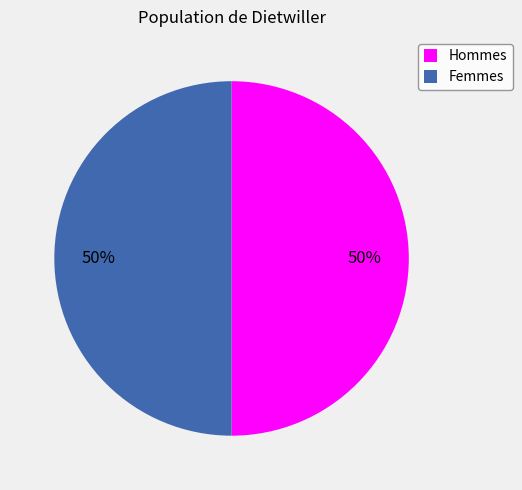

Is it true that Hommes is 50% of the pie?

True